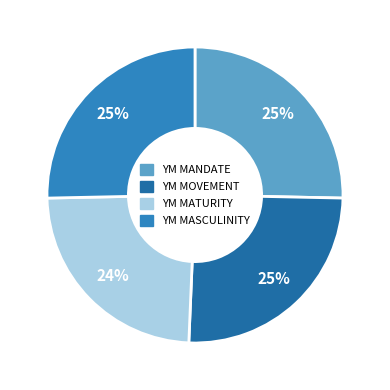

How many slices are in this pie chart?

4